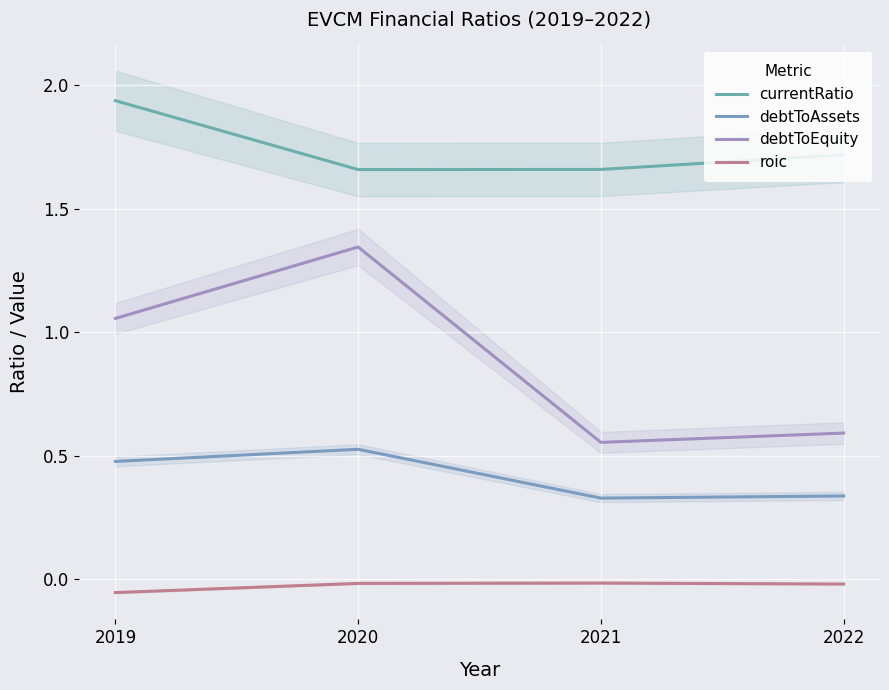

Where is currentRatio nearest to the value 1?

2020